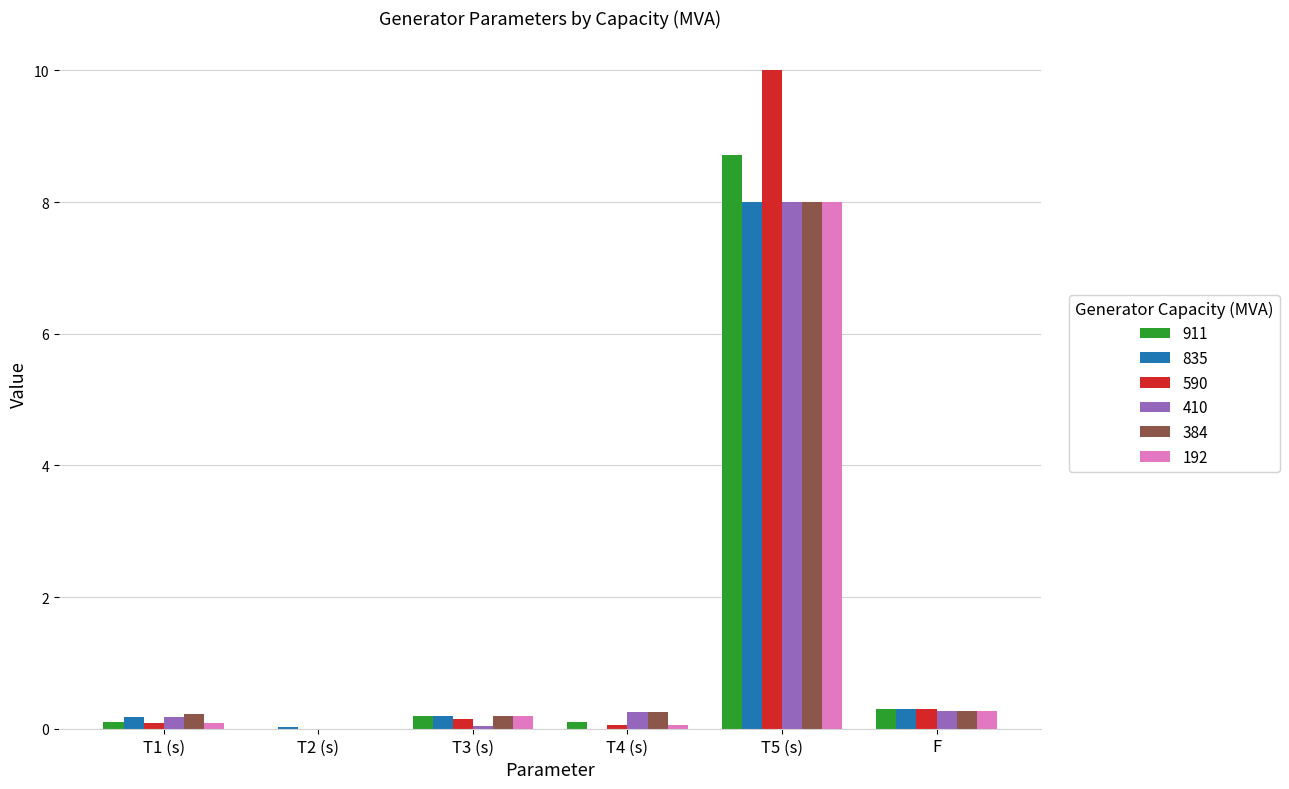

Which series changed the most between T1 (s) and T2 (s)?

384